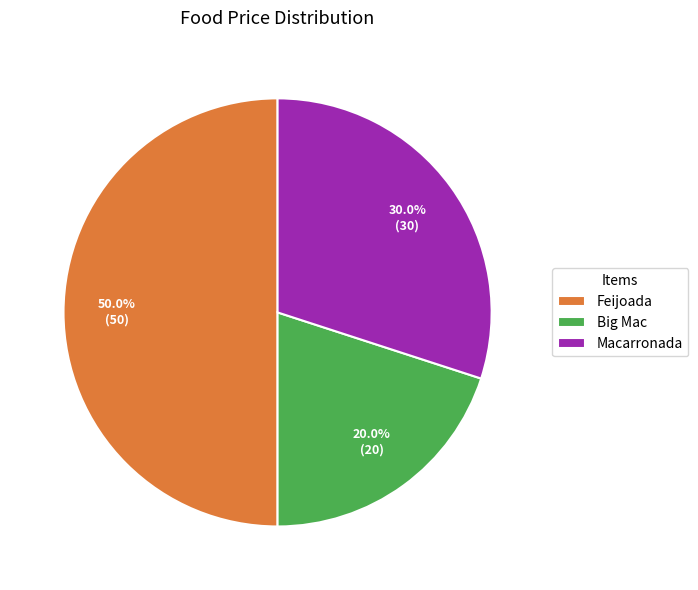

Count the number of slices in the pie.

3